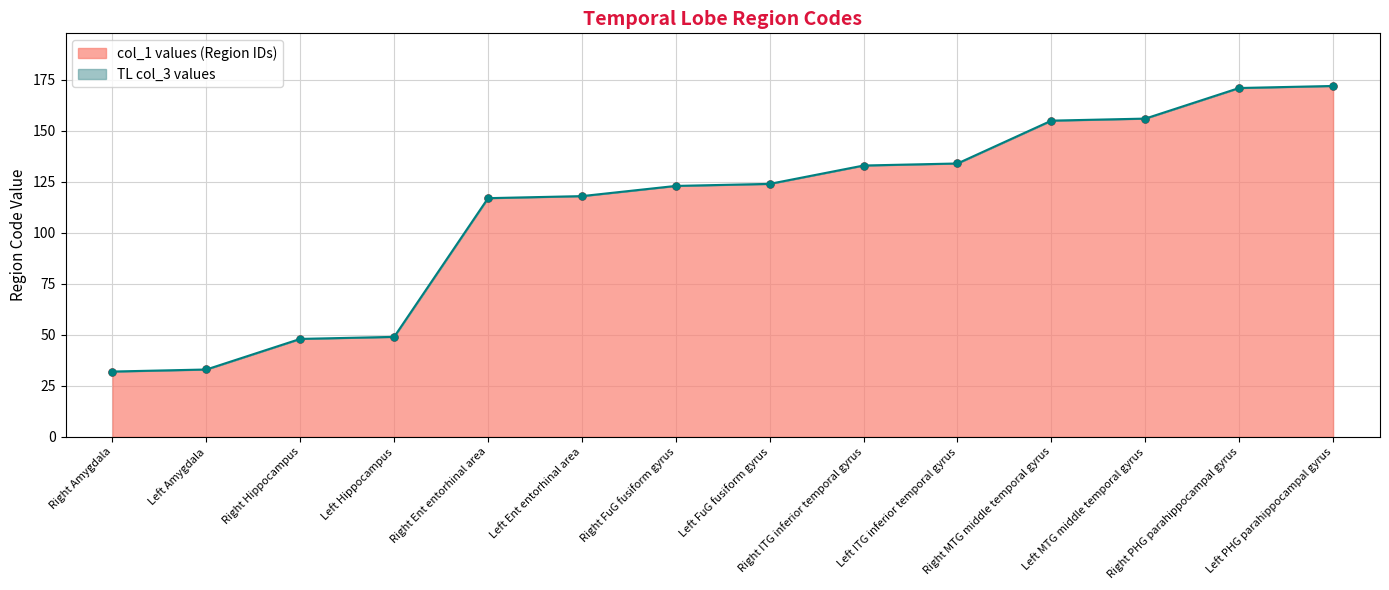

Reading left to right, list all the values displayed in this chart.

TL (col_3): 32	33	48	49	117	118	123	124	133	134	155	156	171	172
col_1 index: 32	33	48	49	117	118	123	124	133	134	155	156	171	172